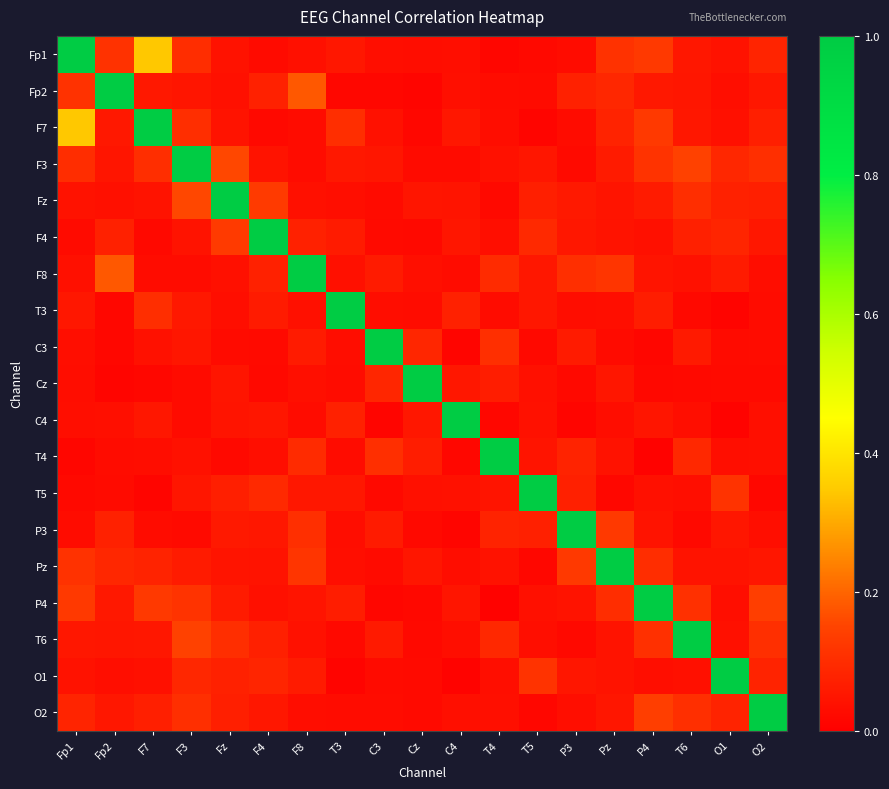

Reading left to right, list all the values displayed in this chart.

Fp1: Fp1=1.0	Fp2=0.1	F7=0.3	F3=0.1	Fz=0.0	F4=0.0	F8=0.0	T3=0.1	C3=0.0	Cz=0.0	C4=0.0	T4=0.0	T5=0.0	P3=0.0	Pz=0.1	P4=0.1	T6=0.1	O1=0.0	O2=0.1
Fp2: Fp1=0.1	Fp2=1.0	F7=0.1	F3=0.0	Fz=0.0	F4=0.1	F8=0.2	T3=0.0	C3=0.0	Cz=0.0	C4=0.0	T4=0.0	T5=0.0	P3=0.1	Pz=0.1	P4=0.1	T6=0.1	O1=0.0	O2=0.1
F7: Fp1=0.3	Fp2=0.1	F7=1.0	F3=0.1	Fz=0.0	F4=0.0	F8=0.0	T3=0.1	C3=0.0	Cz=0.0	C4=0.1	T4=0.0	T5=0.0	P3=0.0	Pz=0.1	P4=0.1	T6=0.1	O1=0.0	O2=0.1
F3: Fp1=0.1	Fp2=0.0	F7=0.1	F3=1.0	Fz=0.2	F4=0.0	F8=0.0	T3=0.1	C3=0.1	Cz=0.0	C4=0.0	T4=0.0	T5=0.0	P3=0.0	Pz=0.1	P4=0.1	T6=0.1	O1=0.1	O2=0.1
Fz: Fp1=0.0	Fp2=0.0	F7=0.0	F3=0.2	Fz=1.0	F4=0.1	F8=0.0	T3=0.0	C3=0.0	Cz=0.0	C4=0.0	T4=0.0	T5=0.1	P3=0.1	Pz=0.0	P4=0.1	T6=0.1	O1=0.1	O2=0.1
F4: Fp1=0.0	Fp2=0.1	F7=0.0	F3=0.0	Fz=0.1	F4=1.0	F8=0.1	T3=0.1	C3=0.0	Cz=0.0	C4=0.0	T4=0.0	T5=0.1	P3=0.1	Pz=0.0	P4=0.0	T6=0.1	O1=0.1	O2=0.1
F8: Fp1=0.0	Fp2=0.2	F7=0.0	F3=0.0	Fz=0.0	F4=0.1	F8=1.0	T3=0.0	C3=0.1	Cz=0.0	C4=0.0	T4=0.1	T5=0.1	P3=0.1	Pz=0.1	P4=0.0	T6=0.0	O1=0.1	O2=0.0
T3: Fp1=0.1	Fp2=0.0	F7=0.1	F3=0.1	Fz=0.0	F4=0.1	F8=0.0	T3=1.0	C3=0.0	Cz=0.0	C4=0.1	T4=0.0	T5=0.1	P3=0.0	Pz=0.0	P4=0.1	T6=0.0	O1=0.0	O2=0.0
C3: Fp1=0.0	Fp2=0.0	F7=0.0	F3=0.1	Fz=0.0	F4=0.0	F8=0.1	T3=0.0	C3=1.0	Cz=0.1	C4=0.0	T4=0.1	T5=0.0	P3=0.1	Pz=0.0	P4=0.0	T6=0.1	O1=0.0	O2=0.0
Cz: Fp1=0.0	Fp2=0.0	F7=0.0	F3=0.0	Fz=0.0	F4=0.0	F8=0.0	T3=0.0	C3=0.1	Cz=1.0	C4=0.1	T4=0.1	T5=0.0	P3=0.0	Pz=0.1	P4=0.0	T6=0.0	O1=0.0	O2=0.0
C4: Fp1=0.0	Fp2=0.0	F7=0.1	F3=0.0	Fz=0.0	F4=0.0	F8=0.0	T3=0.1	C3=0.0	Cz=0.1	C4=1.0	T4=0.0	T5=0.0	P3=0.0	Pz=0.0	P4=0.0	T6=0.0	O1=0.0	O2=0.0
T4: Fp1=0.0	Fp2=0.0	F7=0.0	F3=0.0	Fz=0.0	F4=0.0	F8=0.1	T3=0.0	C3=0.1	Cz=0.1	C4=0.0	T4=1.0	T5=0.0	P3=0.1	Pz=0.0	P4=0.0	T6=0.1	O1=0.0	O2=0.0
T5: Fp1=0.0	Fp2=0.0	F7=0.0	F3=0.0	Fz=0.1	F4=0.1	F8=0.1	T3=0.1	C3=0.0	Cz=0.0	C4=0.0	T4=0.0	T5=1.0	P3=0.1	Pz=0.0	P4=0.0	T6=0.0	O1=0.1	O2=0.0
P3: Fp1=0.0	Fp2=0.1	F7=0.0	F3=0.0	Fz=0.1	F4=0.1	F8=0.1	T3=0.0	C3=0.1	Cz=0.0	C4=0.0	T4=0.1	T5=0.1	P3=1.0	Pz=0.1	P4=0.0	T6=0.0	O1=0.1	O2=0.0
Pz: Fp1=0.1	Fp2=0.1	F7=0.1	F3=0.1	Fz=0.0	F4=0.0	F8=0.1	T3=0.0	C3=0.0	Cz=0.1	C4=0.0	T4=0.0	T5=0.0	P3=0.1	Pz=1.0	P4=0.1	T6=0.0	O1=0.0	O2=0.1
P4: Fp1=0.1	Fp2=0.1	F7=0.1	F3=0.1	Fz=0.1	F4=0.0	F8=0.0	T3=0.1	C3=0.0	Cz=0.0	C4=0.0	T4=0.0	T5=0.0	P3=0.0	Pz=0.1	P4=1.0	T6=0.1	O1=0.0	O2=0.1
T6: Fp1=0.1	Fp2=0.1	F7=0.1	F3=0.1	Fz=0.1	F4=0.1	F8=0.0	T3=0.0	C3=0.1	Cz=0.0	C4=0.0	T4=0.1	T5=0.0	P3=0.0	Pz=0.0	P4=0.1	T6=1.0	O1=0.0	O2=0.1
O1: Fp1=0.0	Fp2=0.0	F7=0.0	F3=0.1	Fz=0.1	F4=0.1	F8=0.1	T3=0.0	C3=0.0	Cz=0.0	C4=0.0	T4=0.0	T5=0.1	P3=0.1	Pz=0.0	P4=0.0	T6=0.0	O1=1.0	O2=0.1
O2: Fp1=0.1	Fp2=0.1	F7=0.1	F3=0.1	Fz=0.1	F4=0.1	F8=0.0	T3=0.0	C3=0.0	Cz=0.0	C4=0.0	T4=0.0	T5=0.0	P3=0.0	Pz=0.1	P4=0.1	T6=0.1	O1=0.1	O2=1.0